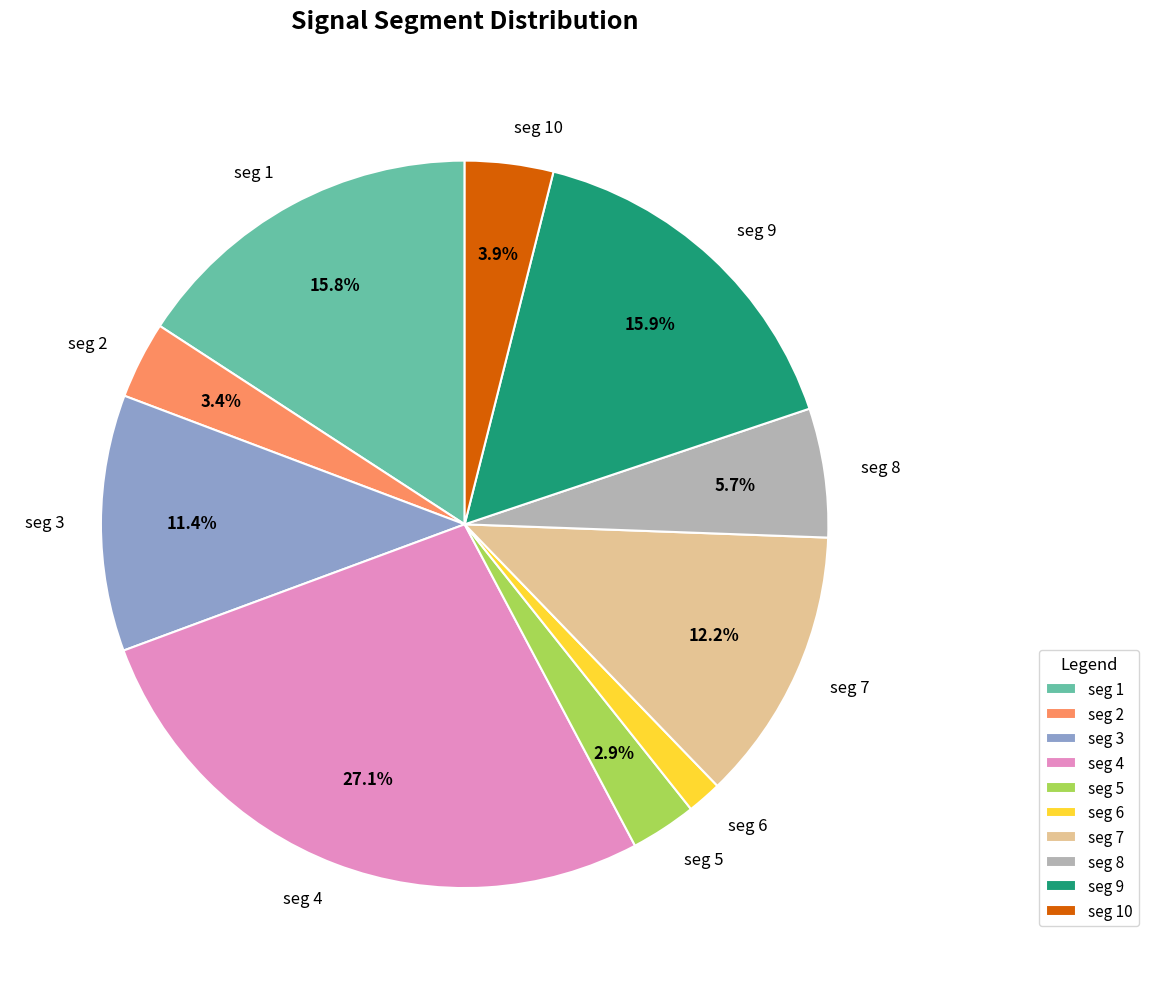

How many slices are in this pie chart?

10